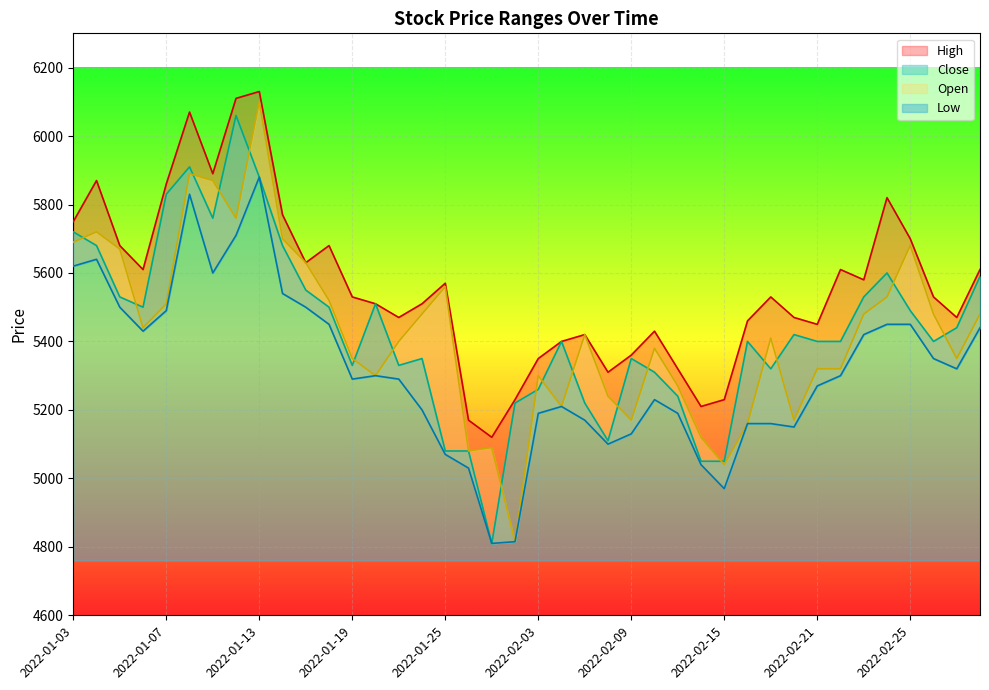

What is the greatest value displayed?

6130